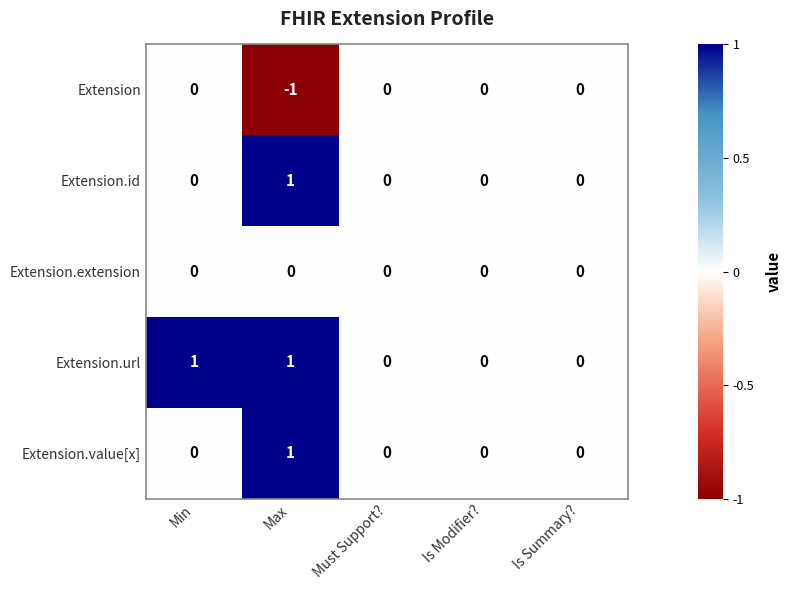

Reading left to right, what are all the values shown in this chart?

Extension: Min=0	Max=-1	Must Support?=0	Is Modifier?=0	Is Summary?=0
Extension.id: Min=0	Max=1	Must Support?=0	Is Modifier?=0	Is Summary?=0
Extension.extension: Min=0	Max=0	Must Support?=0	Is Modifier?=0	Is Summary?=0
Extension.url: Min=1	Max=1	Must Support?=0	Is Modifier?=0	Is Summary?=0
Extension.value[x]: Min=0	Max=1	Must Support?=0	Is Modifier?=0	Is Summary?=0